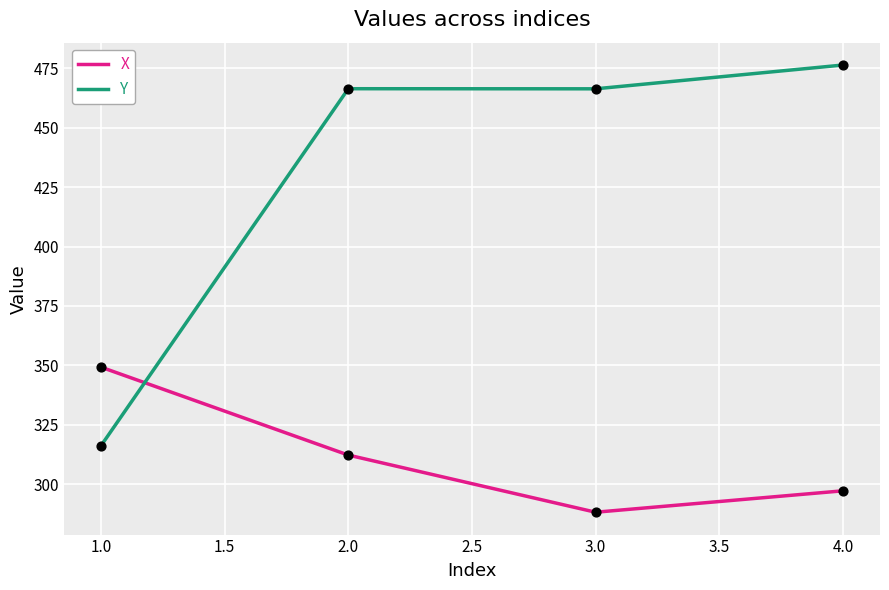

Which series has the largest total across all categories?

Y